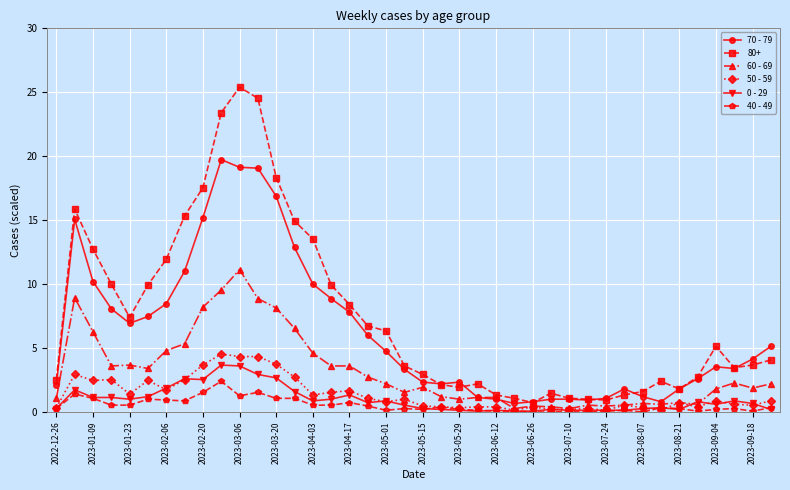

What is the greatest value displayed?

25.4